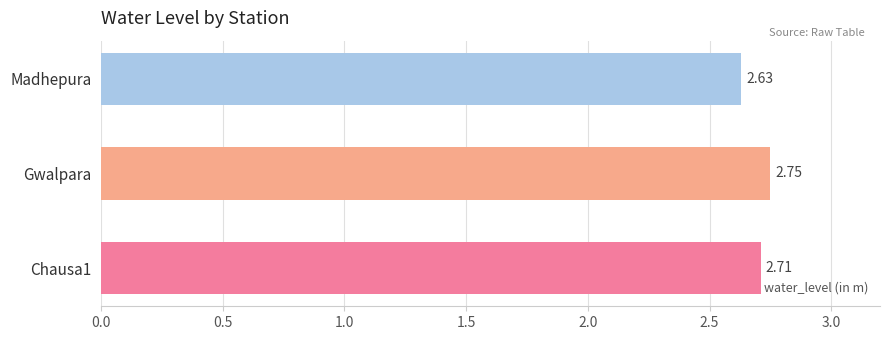

What is the ratio of the value at Madhepura to the value at Gwalpara?

1.0